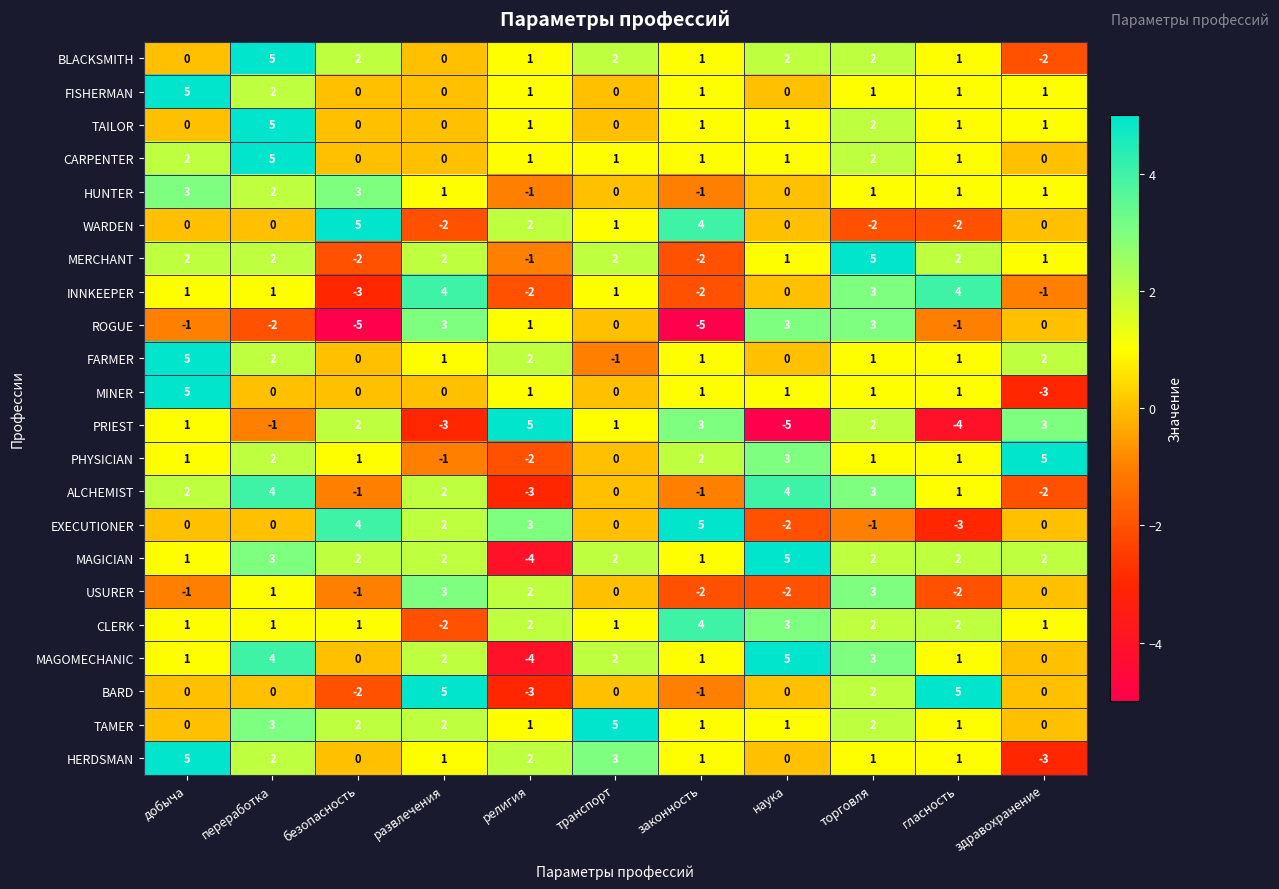

At which category is the sum across all series the highest?

переработка